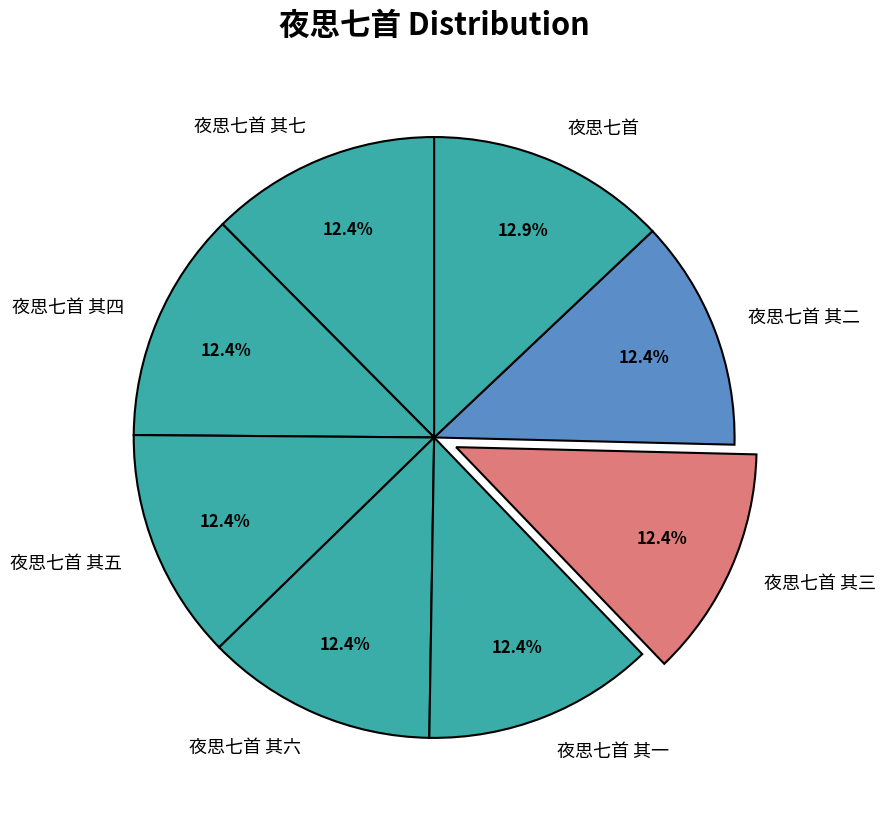

How many segments does this pie chart have?

8